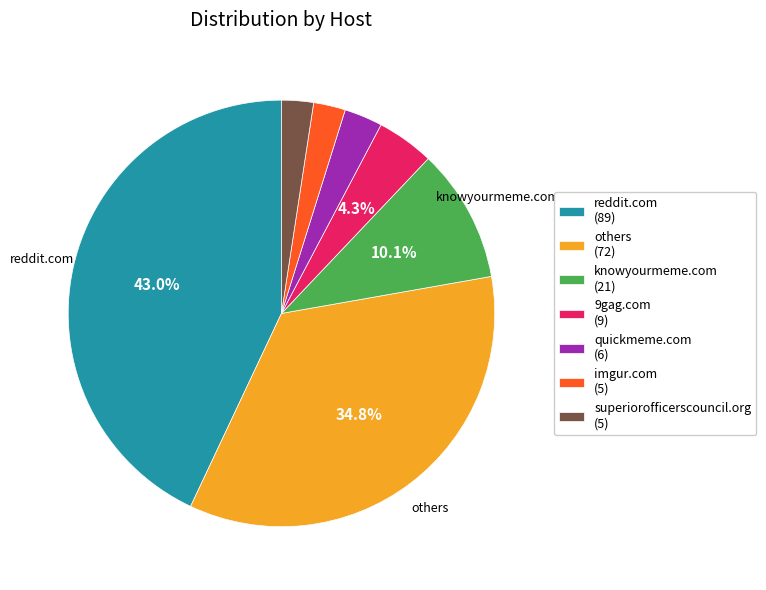

Is there a majority slice in this chart?

No